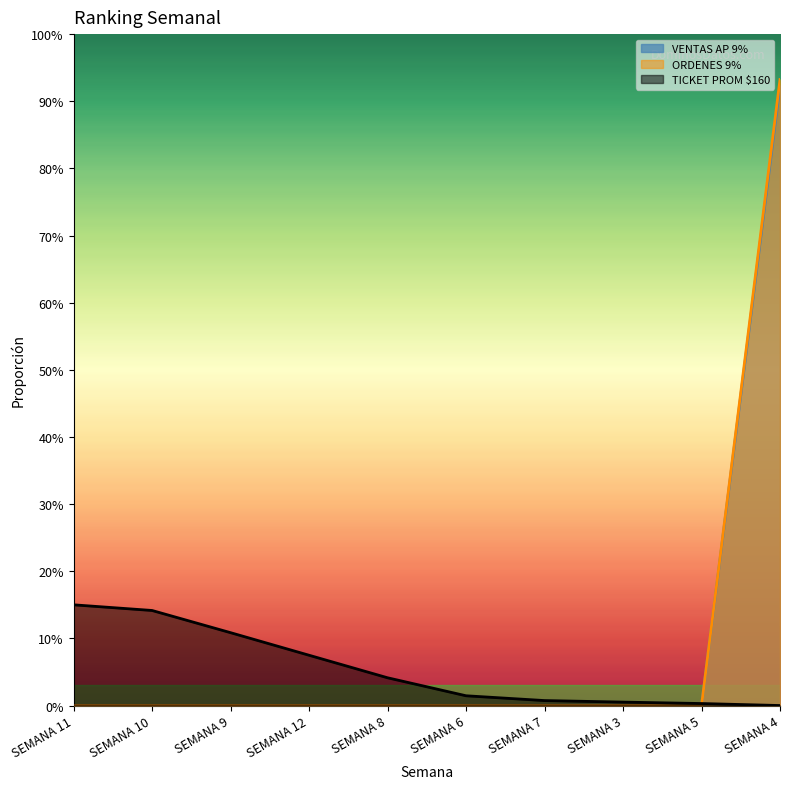

Is the value of VENTAS AP 9% at SEMANA 3 greater than the value of TICKET PROM at SEMANA 11?

No